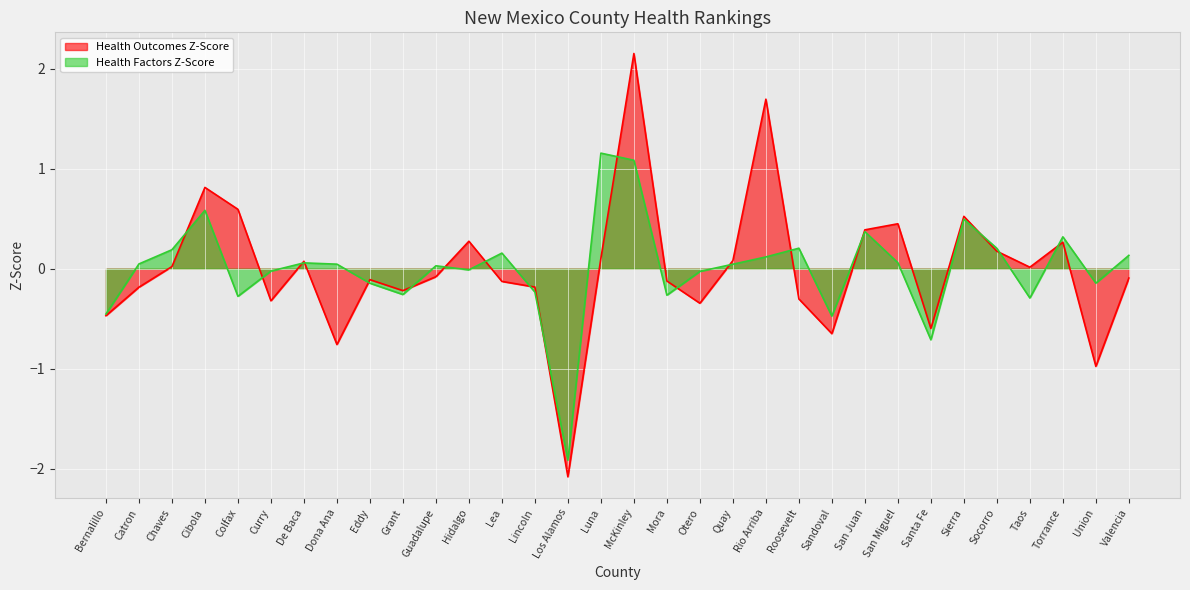

Reading left to right, what are all the values shown in this chart?

Health Outcomes Z-Score: -0.5	-0.2	0.0	0.8	0.6	-0.3	0.1	-0.8	-0.1	-0.2	-0.1	0.3	-0.1	-0.2	-2.1	0.1	2.2	-0.1	-0.3	0.1	1.7	-0.3	-0.6	0.4	0.4	-0.6	0.5	0.2	0.0	0.3	-1.0	-0.1
Health Factors Z-Score: -0.5	0.0	0.2	0.6	-0.3	-0.0	0.1	0.0	-0.1	-0.3	0.0	-0.0	0.2	-0.2	-1.9	1.2	1.1	-0.3	-0.0	0.0	0.1	0.2	-0.5	0.4	0.1	-0.7	0.5	0.2	-0.3	0.3	-0.1	0.1